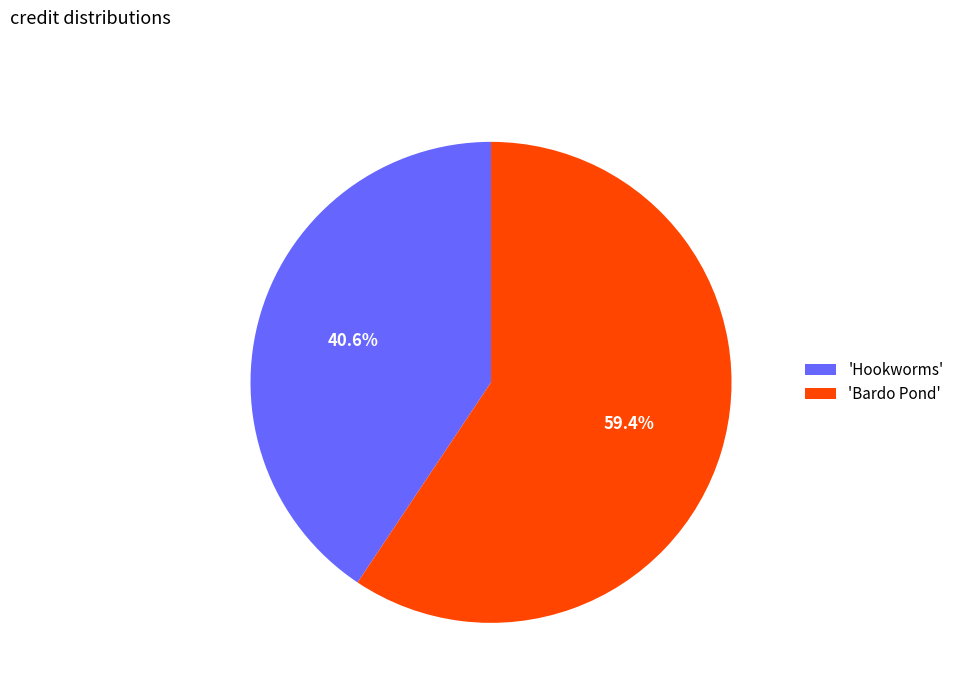

Which slice is the smallest?

'Hookworms'